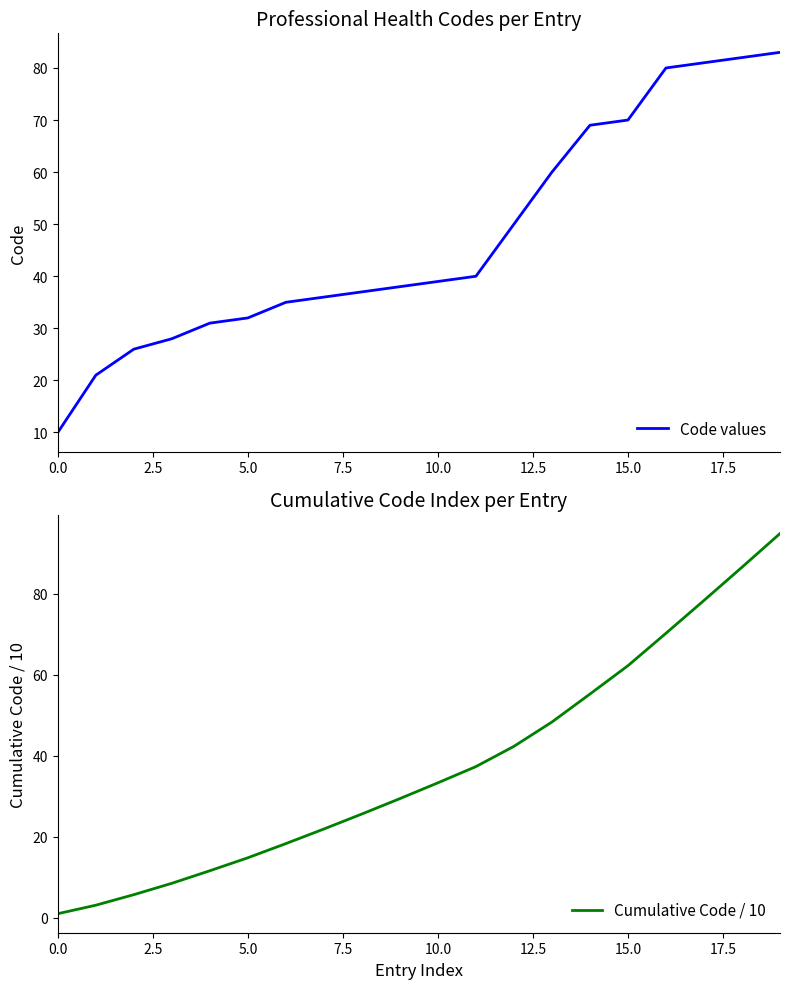

Reading left to right, what are all the values shown in this chart?

Code values: 10.0	21.0	26.0	28.0	31.0	32.0	35.0	36.0	37.0	38.0	39.0	40.0	50.0	60.0	69.0	70.0	80.0	81.0	82.0	83.0
Cumulative Code / 10: 1.0	3.1	5.7	8.5	11.6	14.8	18.3	21.9	25.6	29.4	33.3	37.3	42.3	48.3	55.2	62.2	70.2	78.3	86.5	94.8